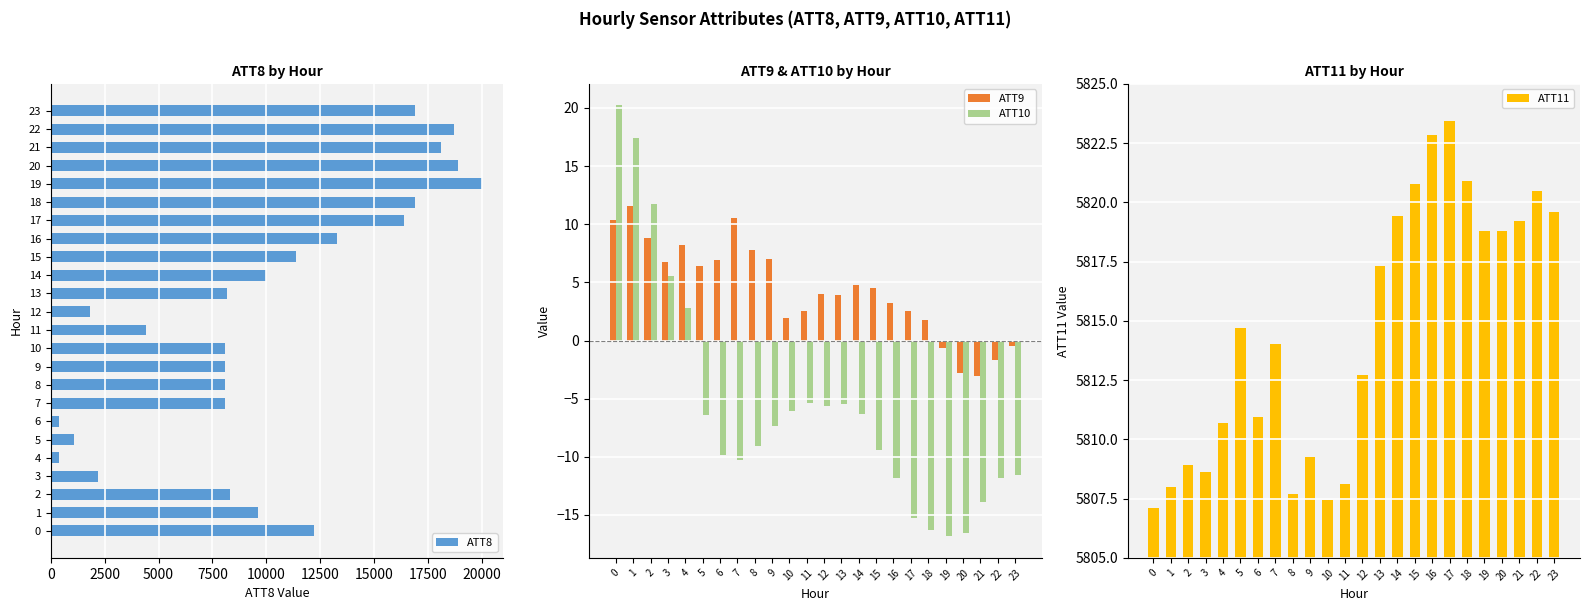

Rank the series by their maximum value, from lowest to highest.

ATT9, ATT10, ATT11, ATT8